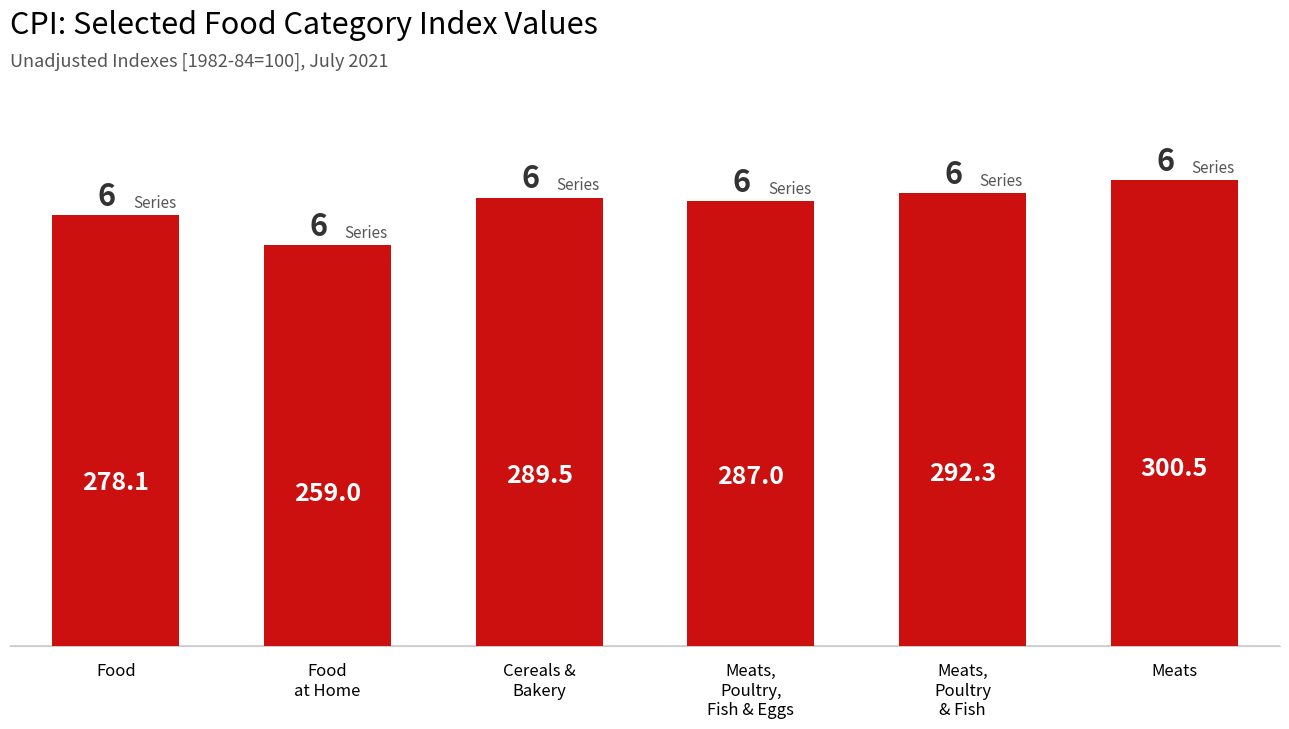

What is the difference between the values at Cereals &
Bakery and Food
at Home?

30.5